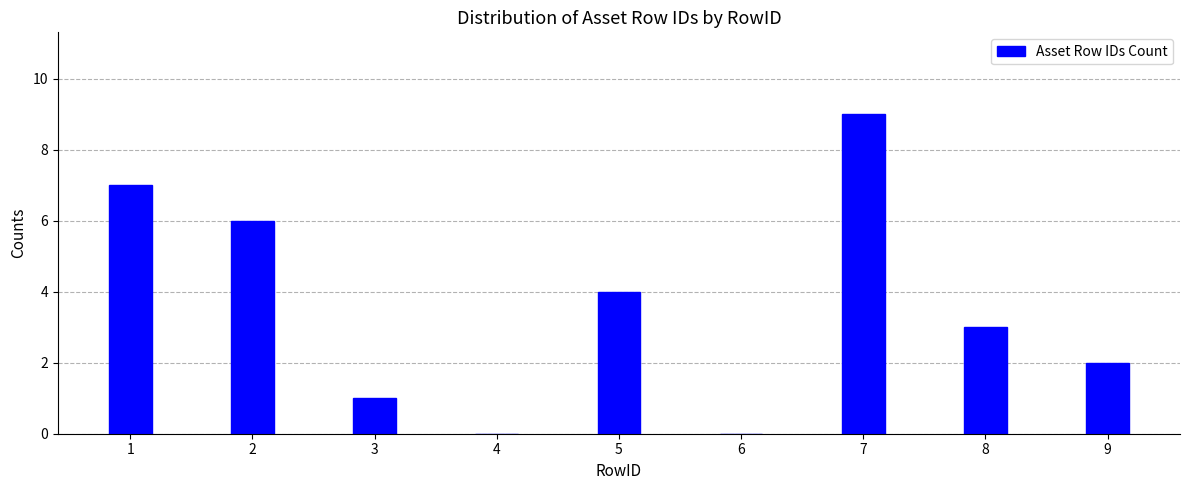

True or false: the data shows 3 at 8.

True